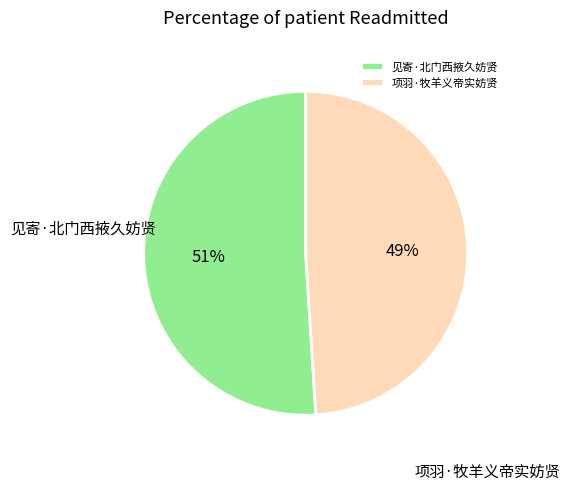

Which has a higher value, 项羽·牧羊义帝实妨贤 or 见寄·北门西掖久妨贤?

见寄·北门西掖久妨贤